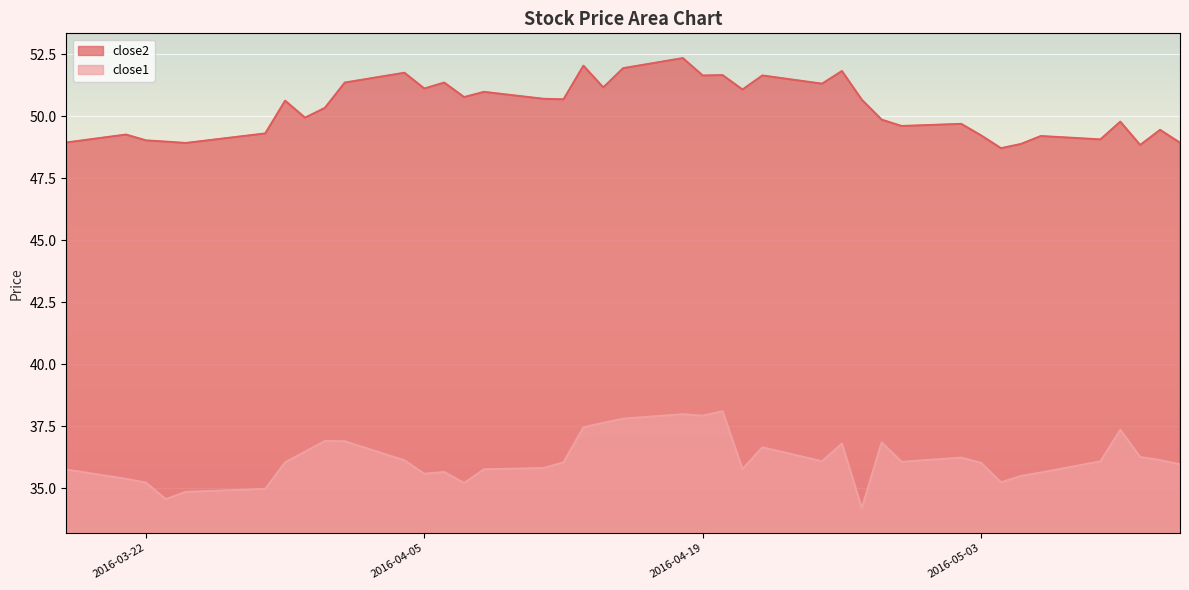

Rank the categories by close2 value from highest to lowest.

2016-04-18, 2016-04-13, 2016-04-15, 2016-04-26, 2016-04-04, 2016-04-20, 2016-04-19, 2016-04-22, 2016-04-01, 2016-04-06, 2016-04-25, 2016-04-14, 2016-04-05, 2016-04-21, 2016-04-08, 2016-04-07, 2016-04-11, 2016-04-12, 2016-04-27, 2016-03-29, 2016-03-31, 2016-03-30, 2016-04-28, 2016-05-10, 2016-05-02, 2016-04-29, 2016-05-12, 2016-03-28, 2016-03-21, 2016-05-03, 2016-05-06, 2016-05-09, 2016-03-22, 2016-03-23, 2016-03-18, 2016-05-13, 2016-03-24, 2016-05-05, 2016-05-11, 2016-05-04